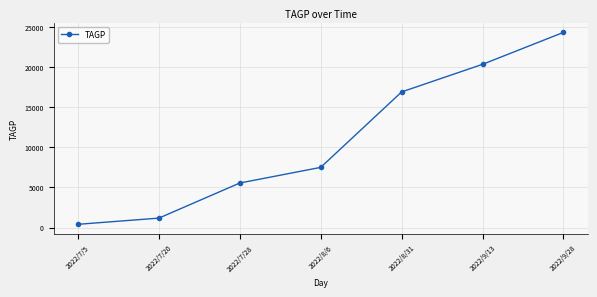

List the labels in order of value, largest first.

2022/9/28, 2022/9/13, 2022/8/31, 2022/8/6, 2022/7/28, 2022/7/20, 2022/7/5